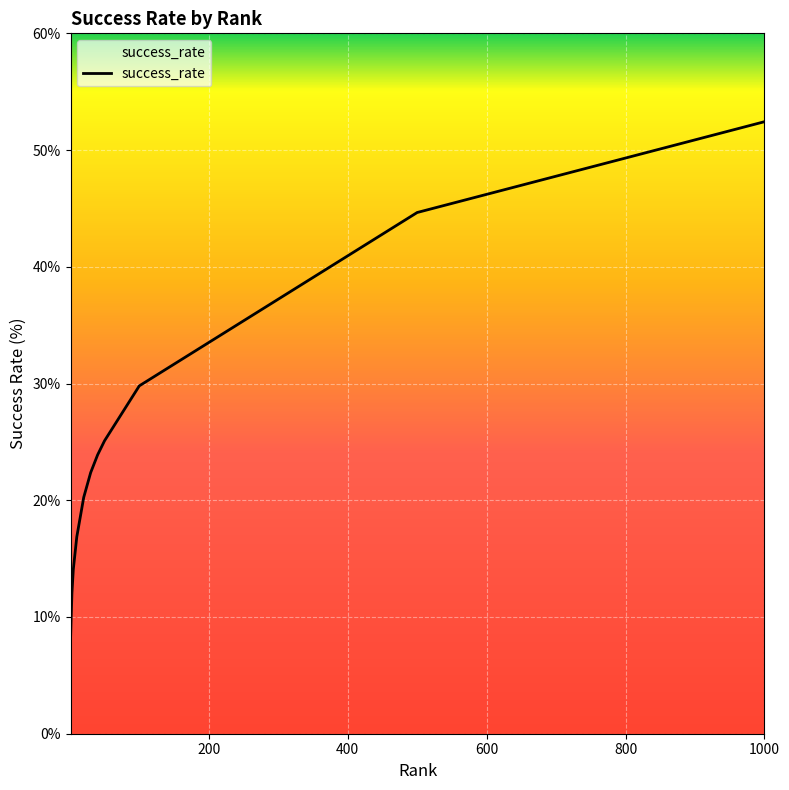

What is the maximum value shown in the chart?

52.4